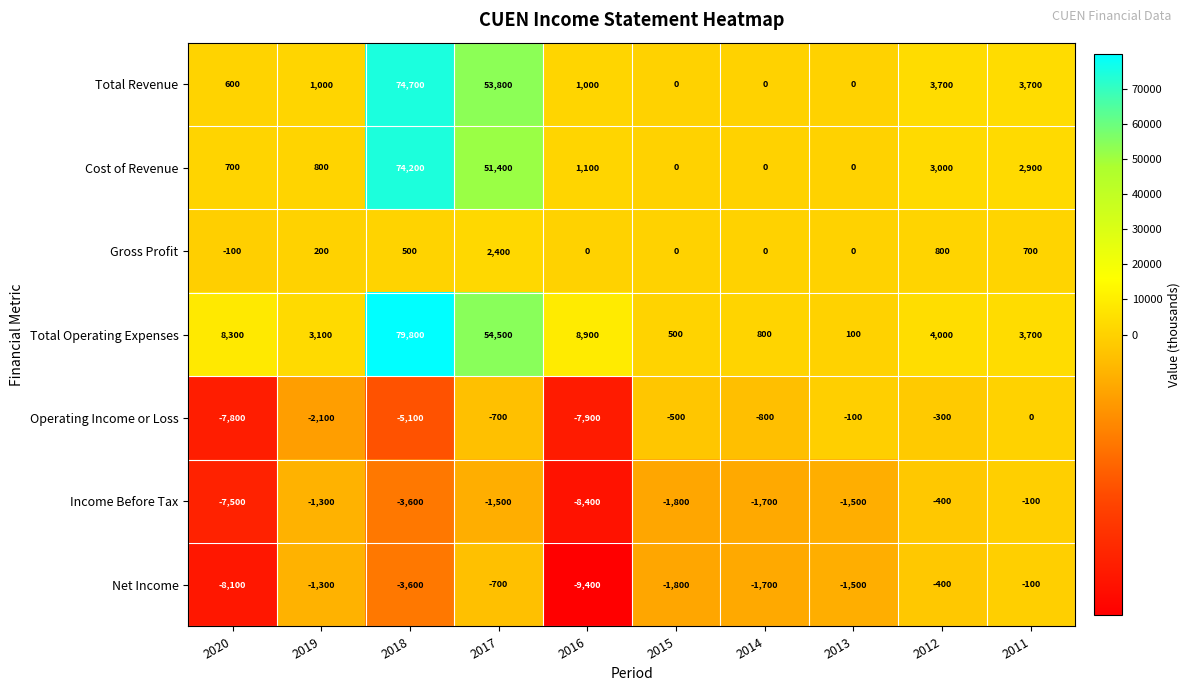

What is the total value across all series at 2012?

10400